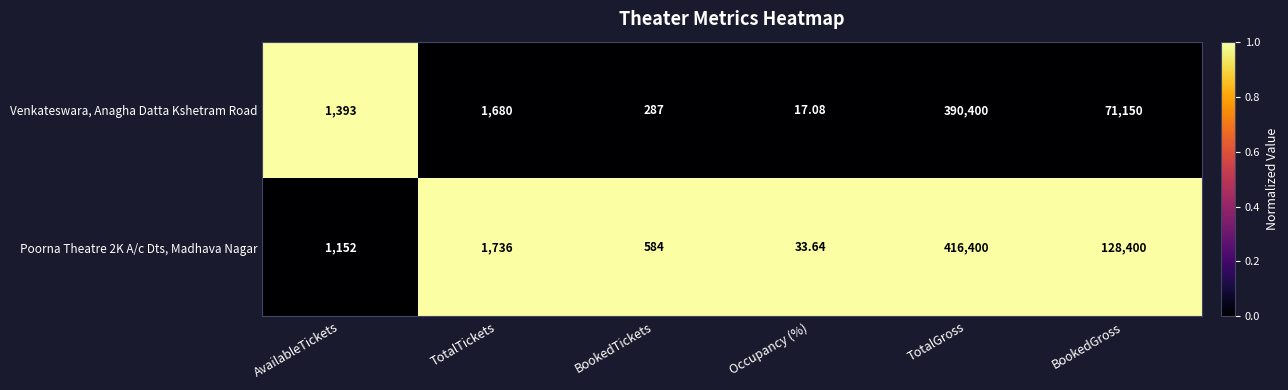

At which category is the sum across all series the highest?

TotalGross